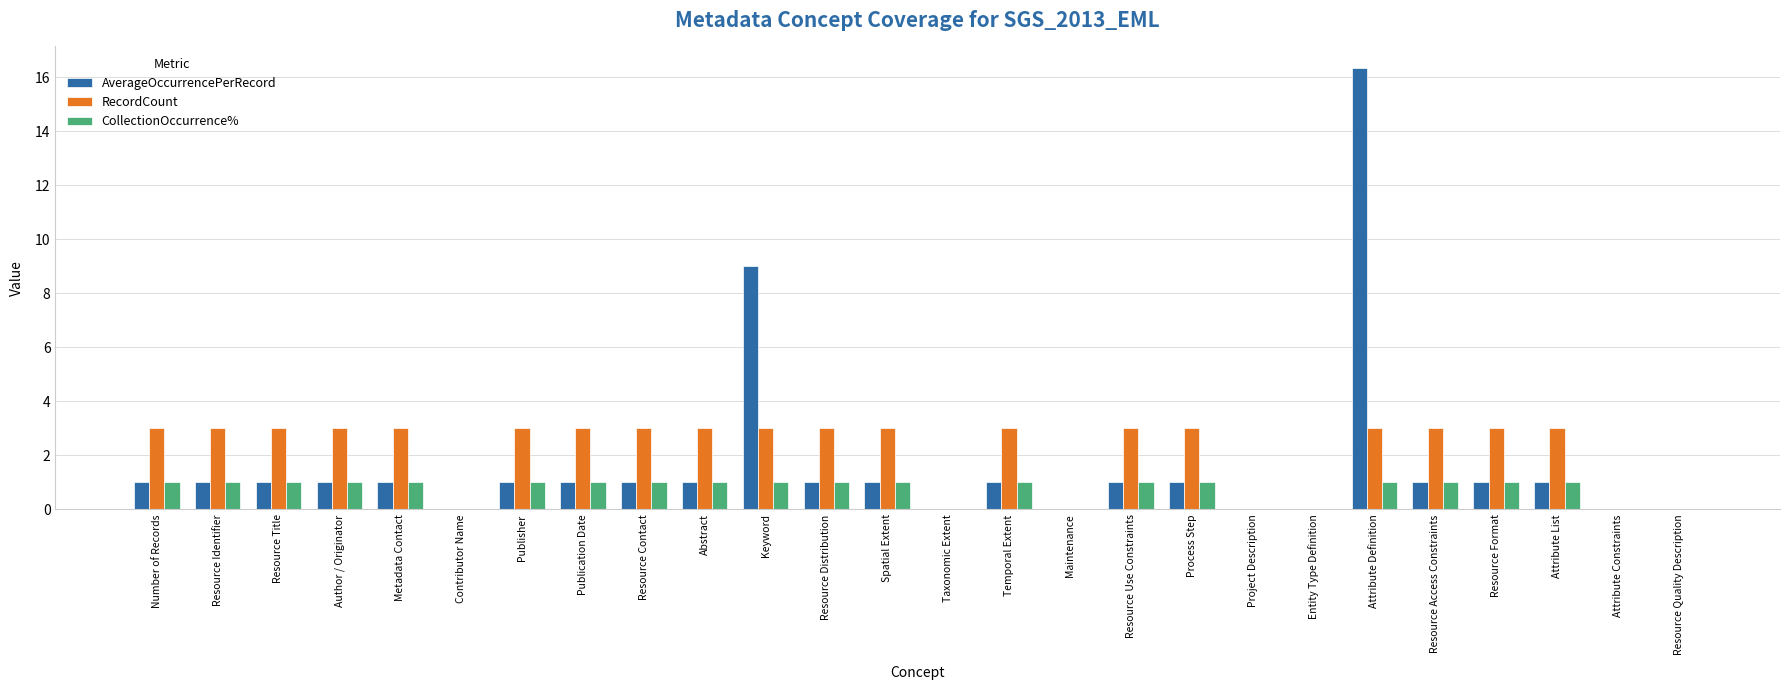

What are all the series names shown in the legend?

AverageOccurrencePerRecord, RecordCount, CollectionOccurrence%